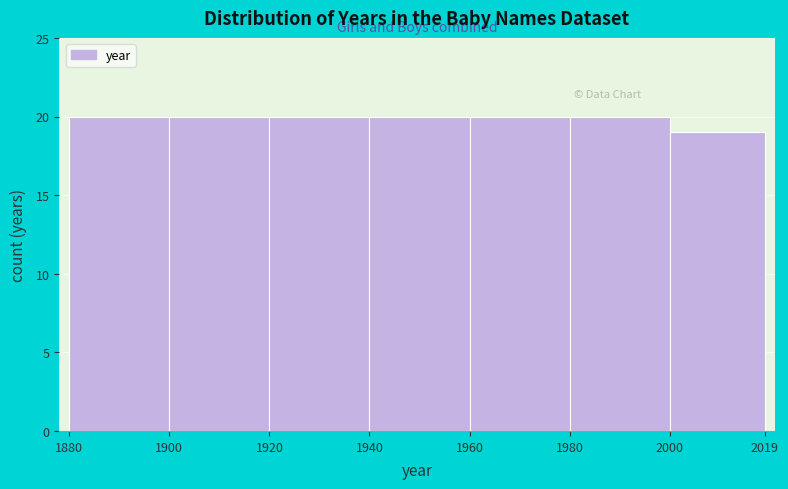

How tall is the bar that spans 1960 to 1980 on the x-axis? The values are not printed on the chart, so give them approximately, as read against the axis.

20